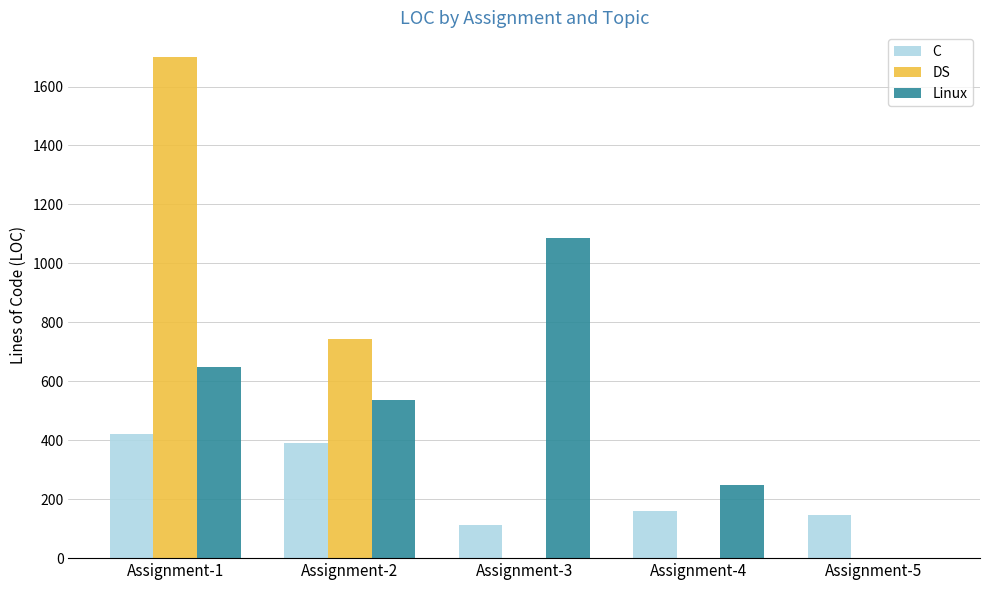

Reading right to left, extract all data points from this chart.

C: 146	160	114	391	422
DS: 0	0	0	745	1699
Linux: 0	247	1086	536	650